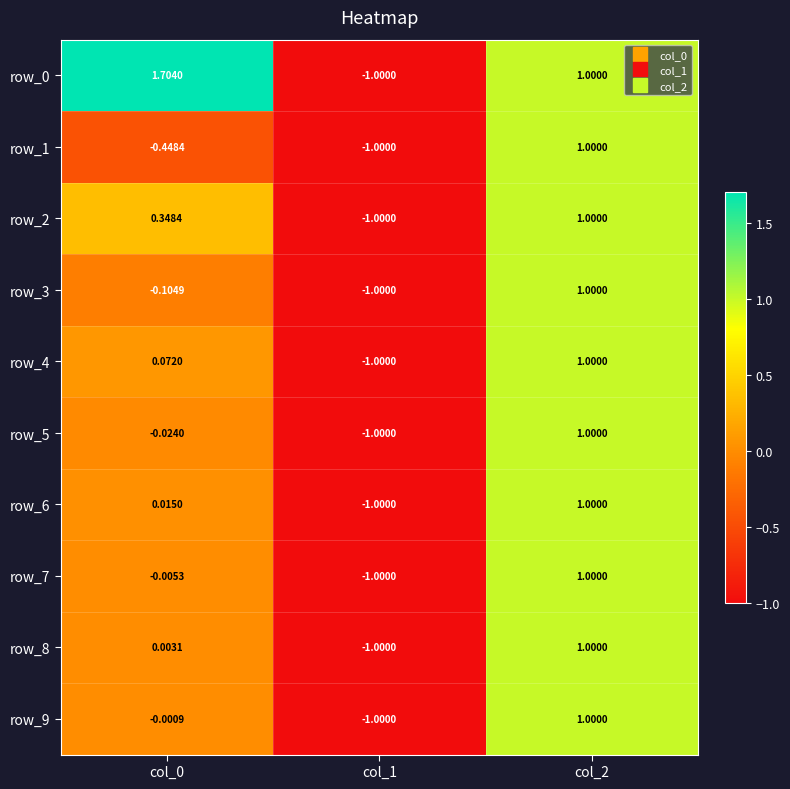

Count the number of data series in this chart.

10